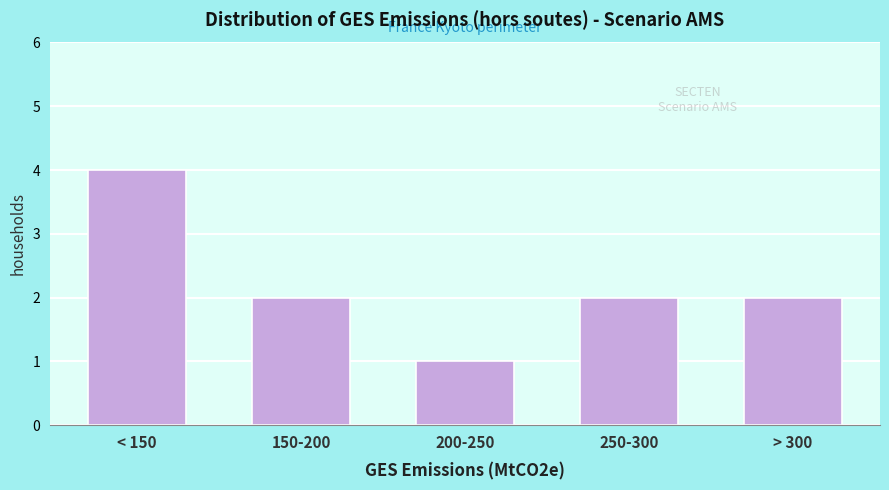

Reading left to right, transcribe all the data shown in this chart.

4	2	1	2	2